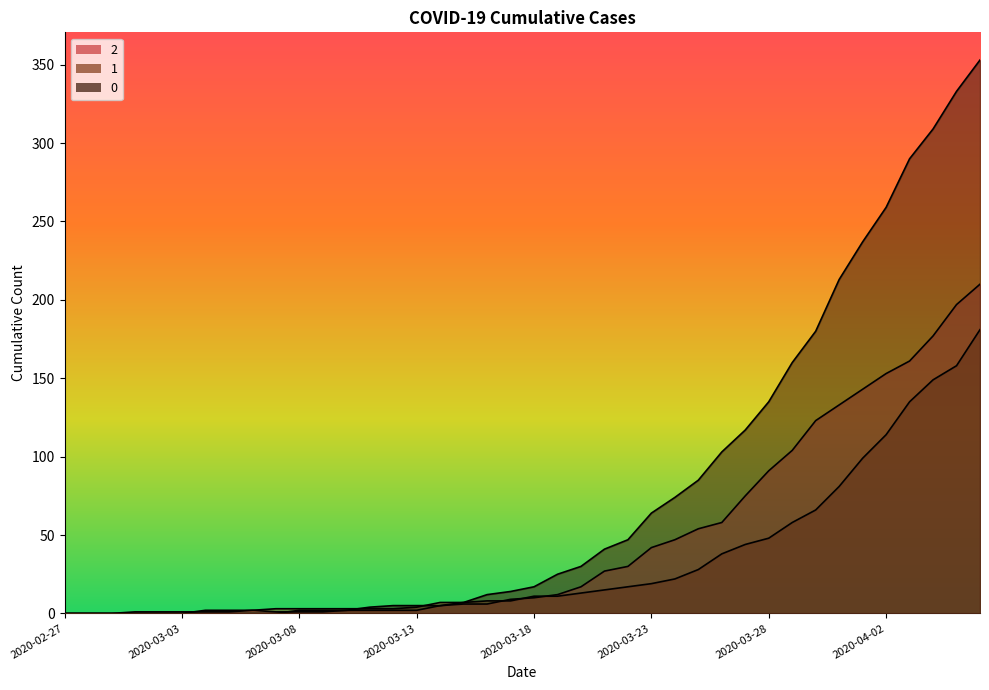

What is the greatest value displayed?

353